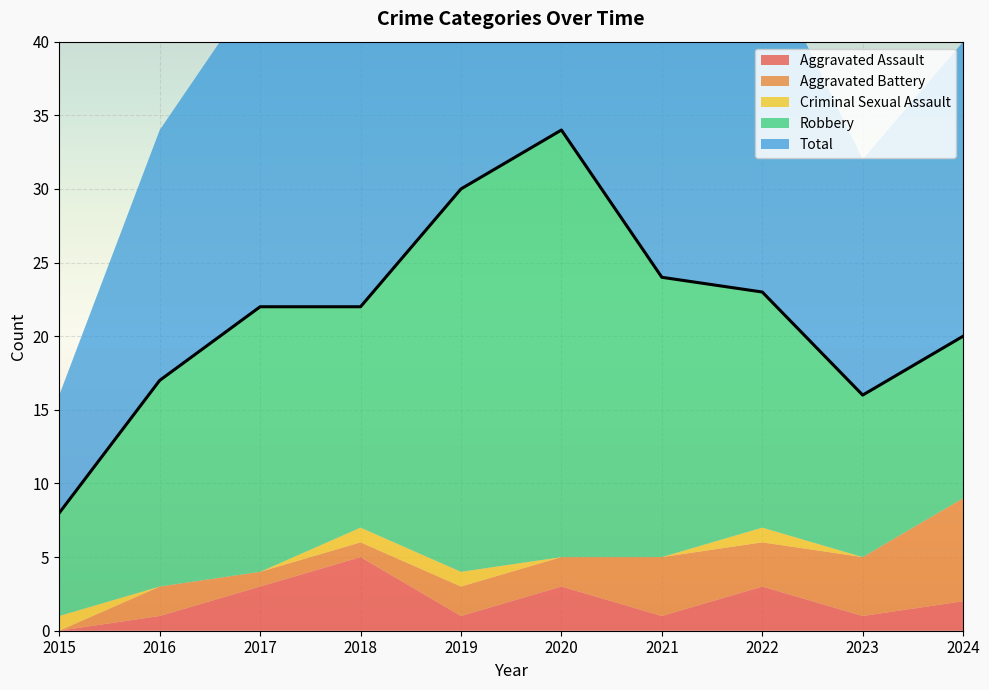

How many lines are shown in the chart?

5